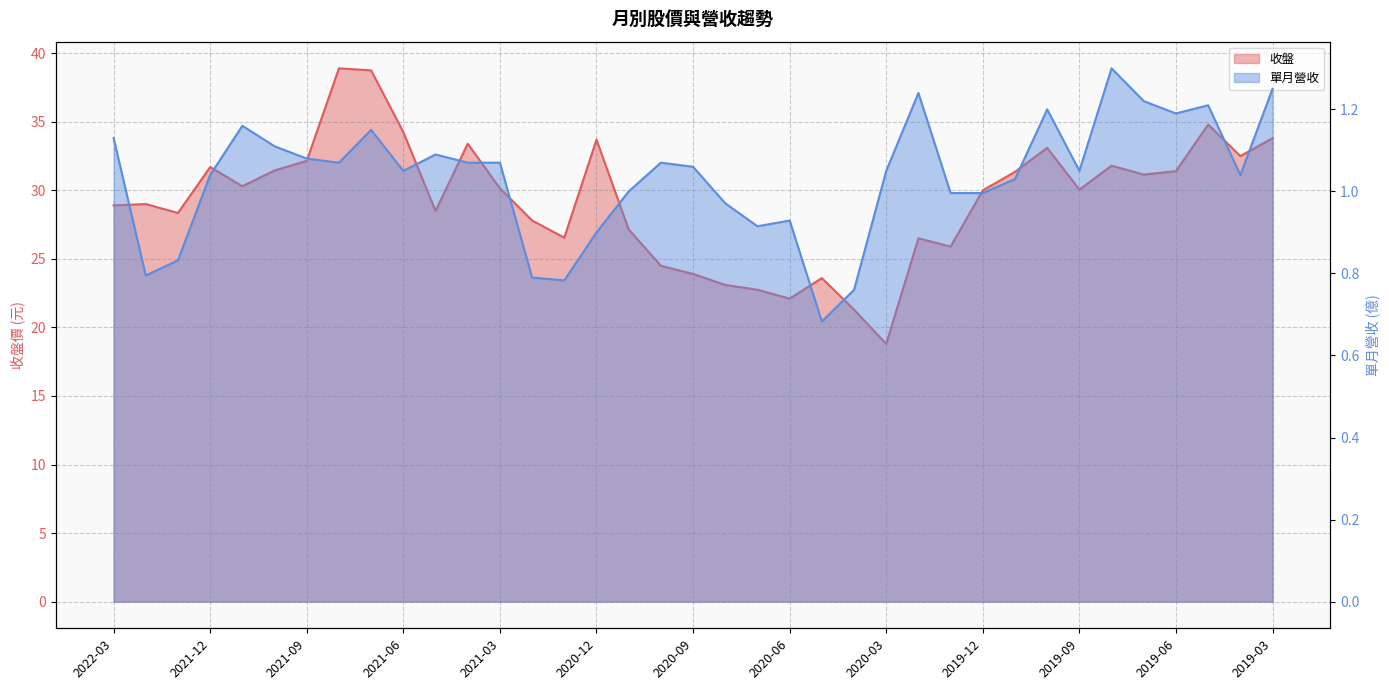

How many lines are shown in the chart?

2